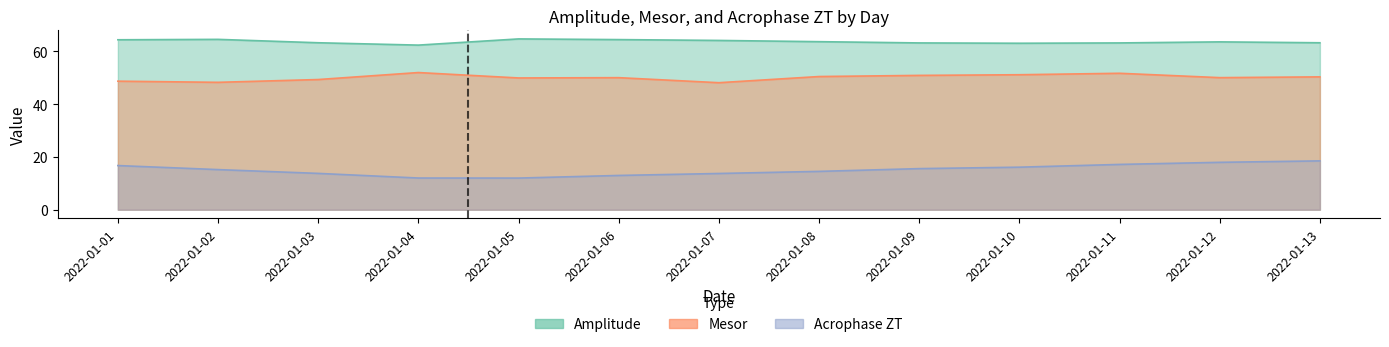

The mesor series shows 50.9 at 2022-01-09. True or false?

True